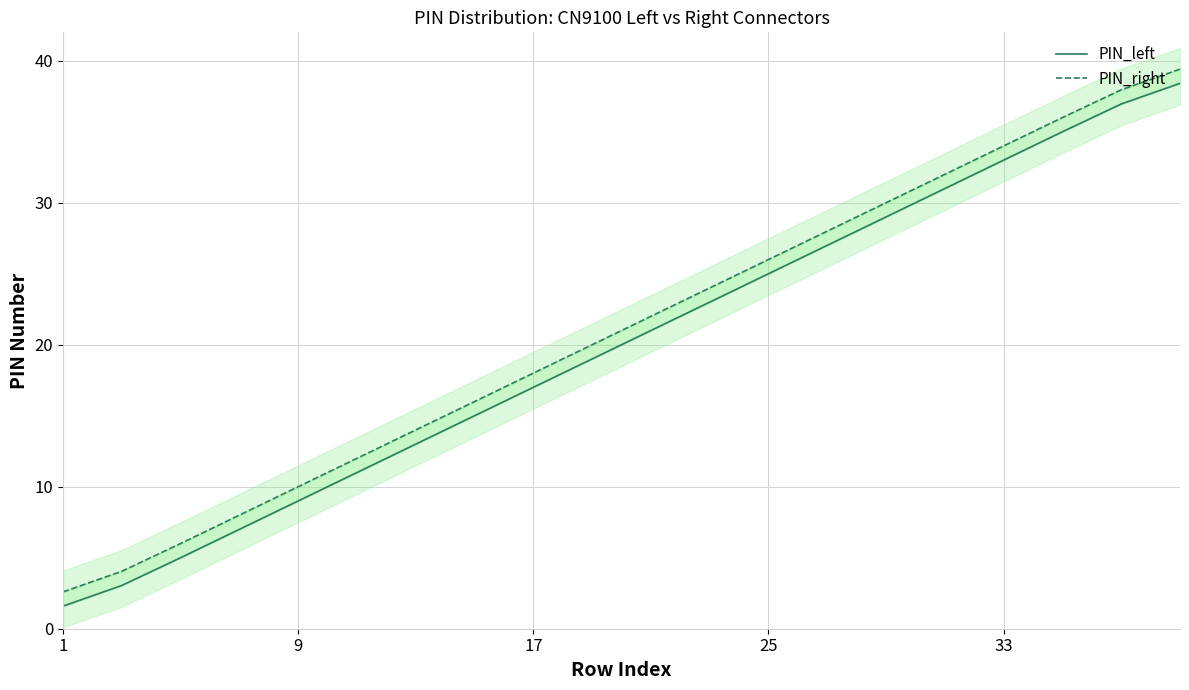

Which series changed the most between 9 and 12?

PIN_right